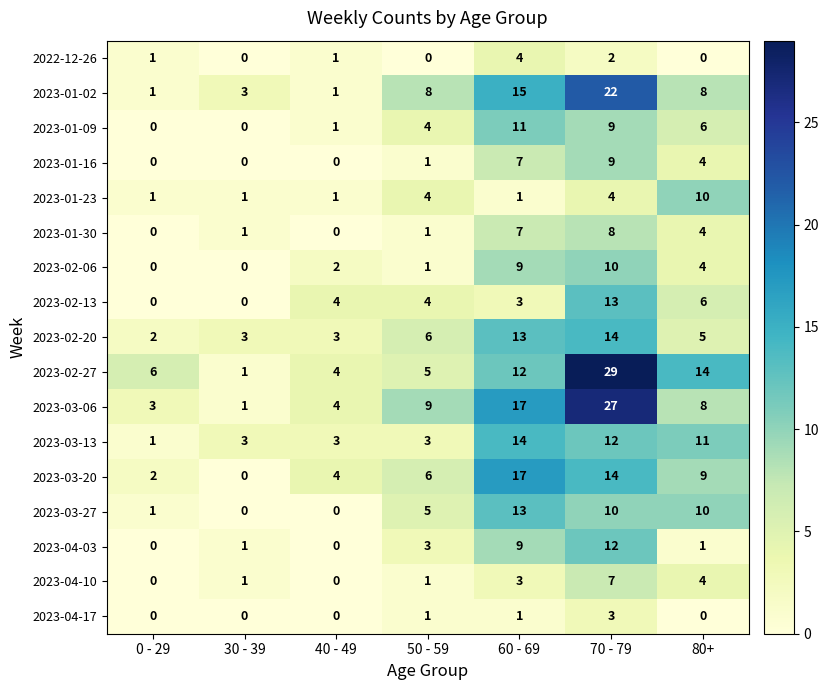

What is the difference between the maximum and minimum values in the 2023-03-20 series?

17